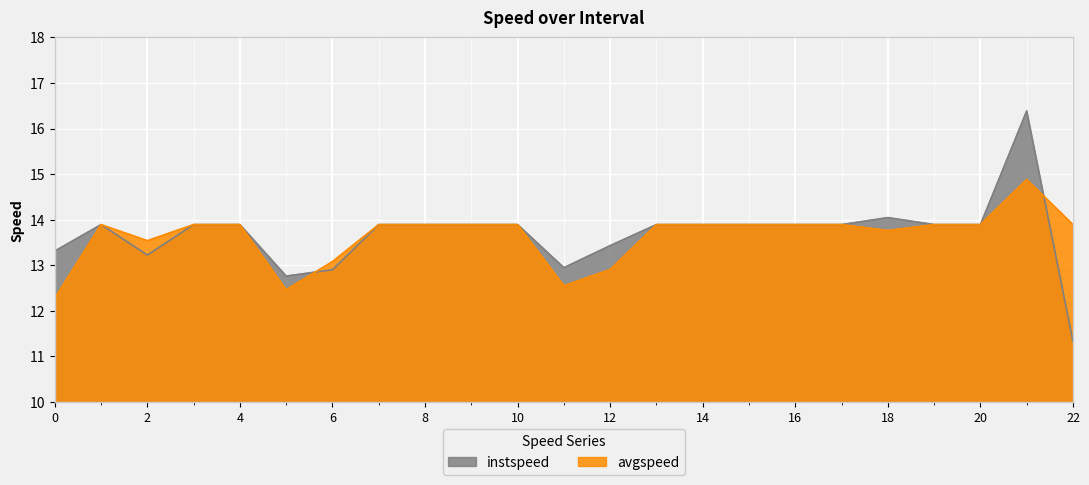

In instspeed, how many points are higher than both neighbors (excluding endpoints)?

3